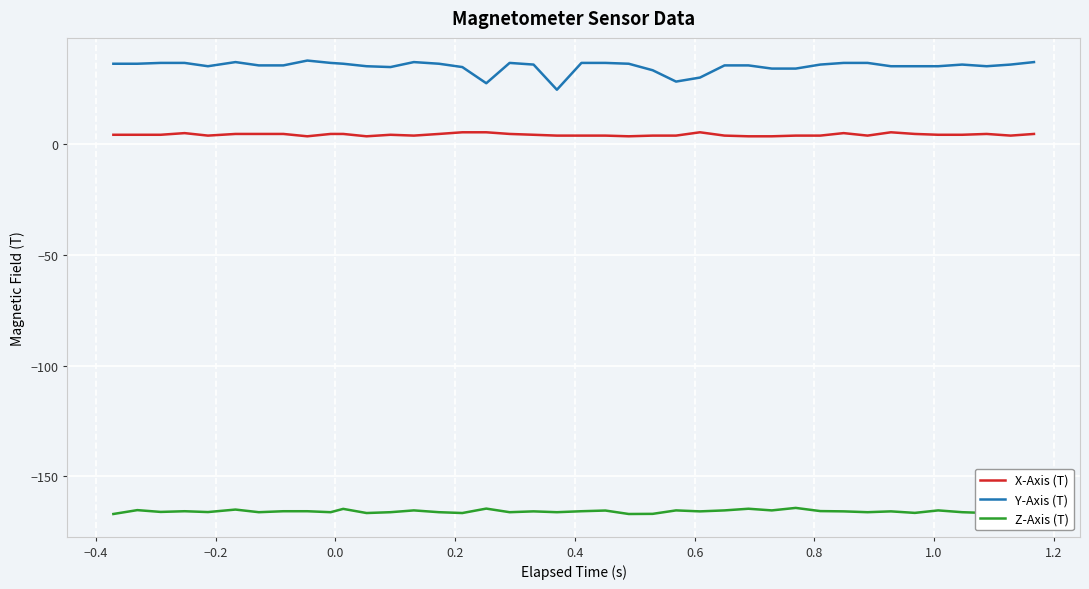

Which series has the widest spread of values?

Y-Axis (T)